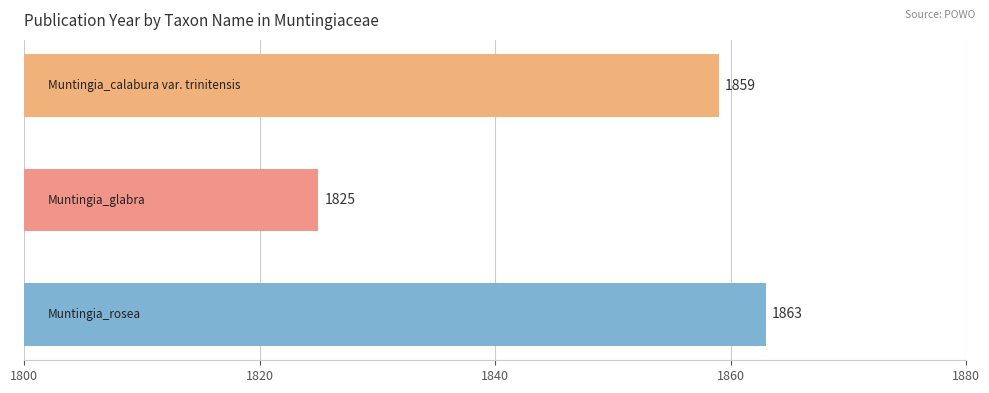

What is the greatest value displayed?

1863